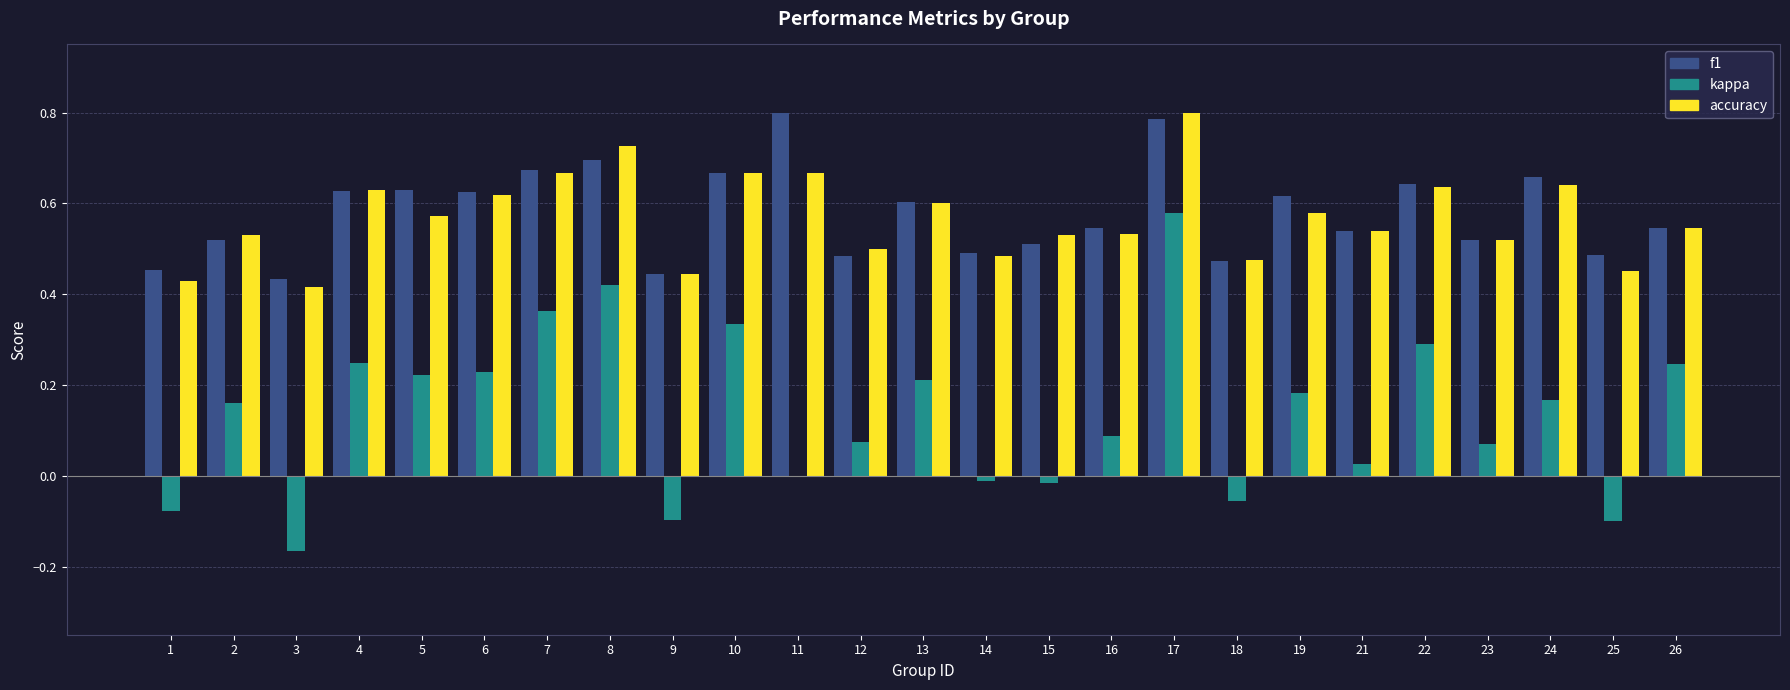

At which category is the sum across all series the highest?

17